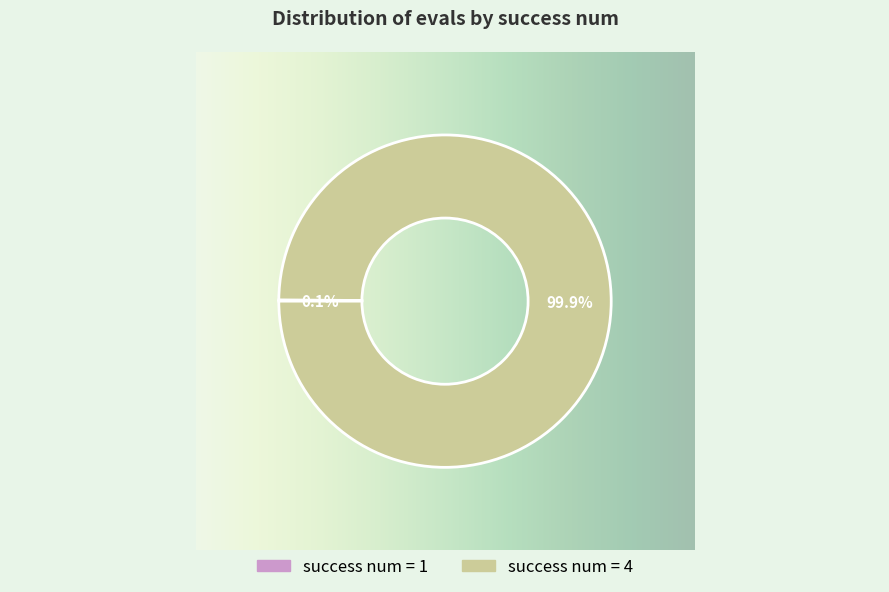

Is there any slice that represents more than half of the pie?

Yes